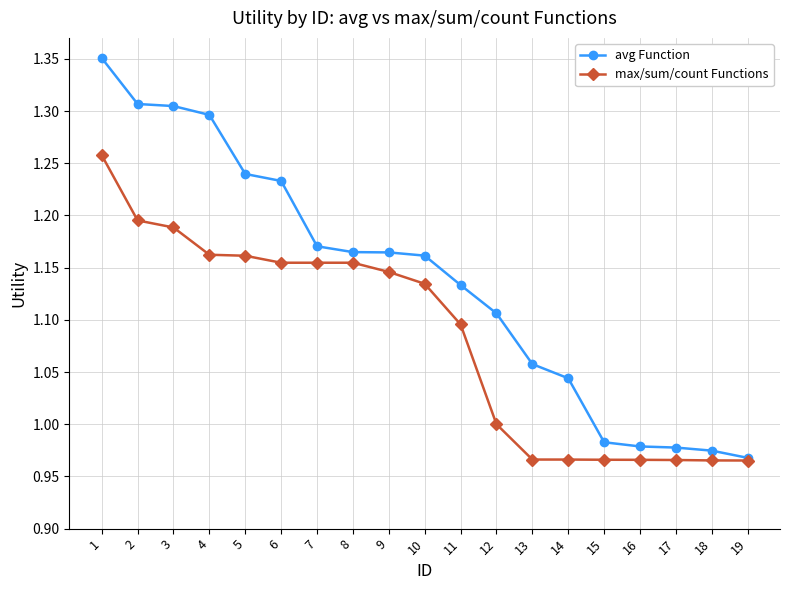

Which series has the largest range (max minus min)?

avg Function